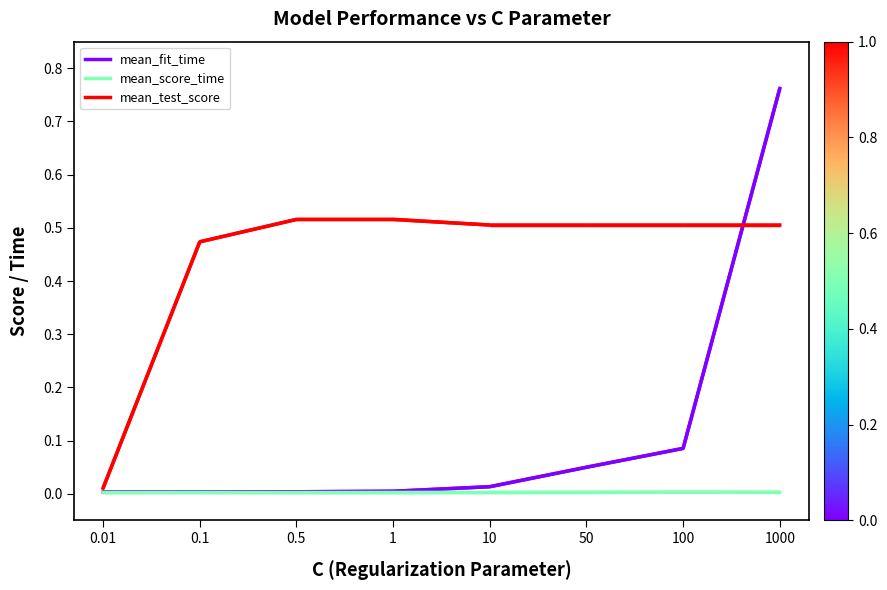

Does the chart have visible grid lines?

No